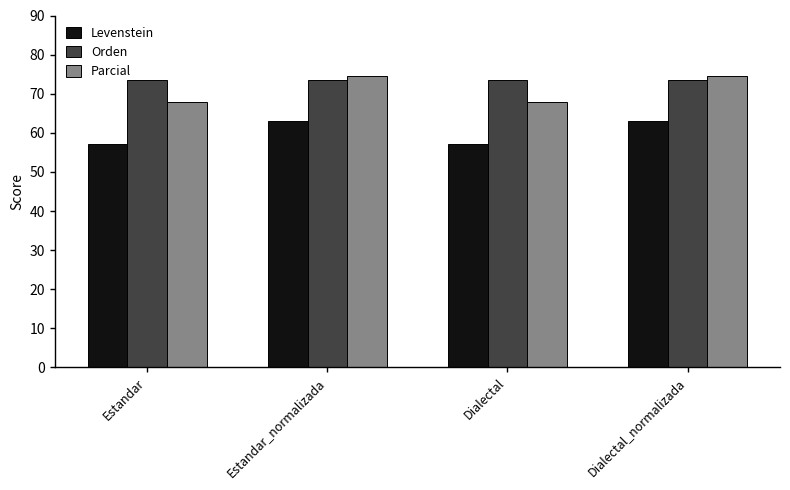

How many distinct data groups are displayed?

3